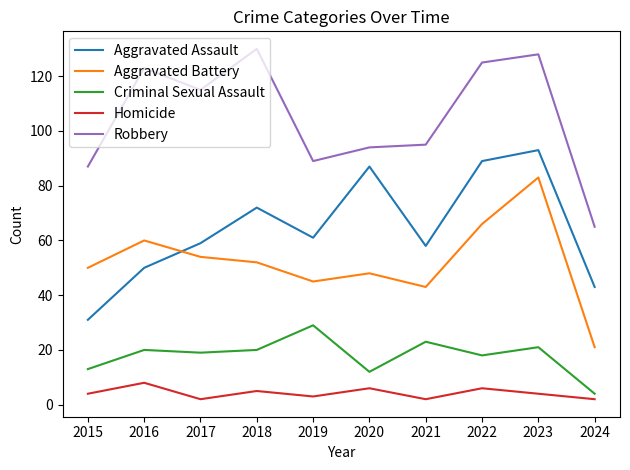

How many interior local valleys does the Aggravated Assault series have?

2